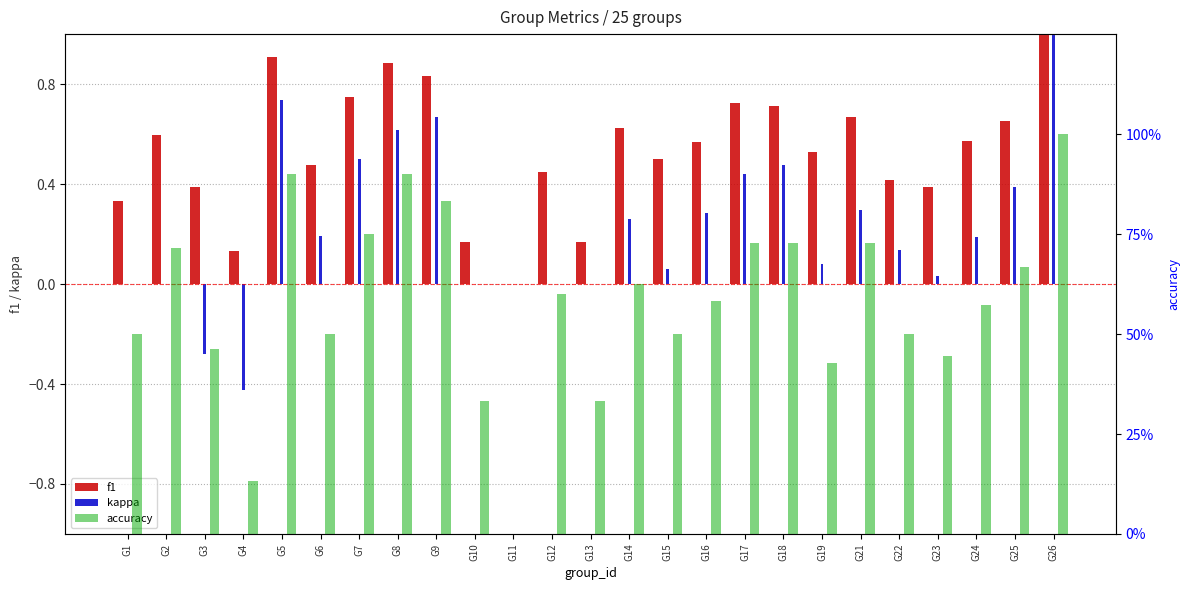

At G24, list the series in order from largest to smallest.

f1, accuracy, kappa